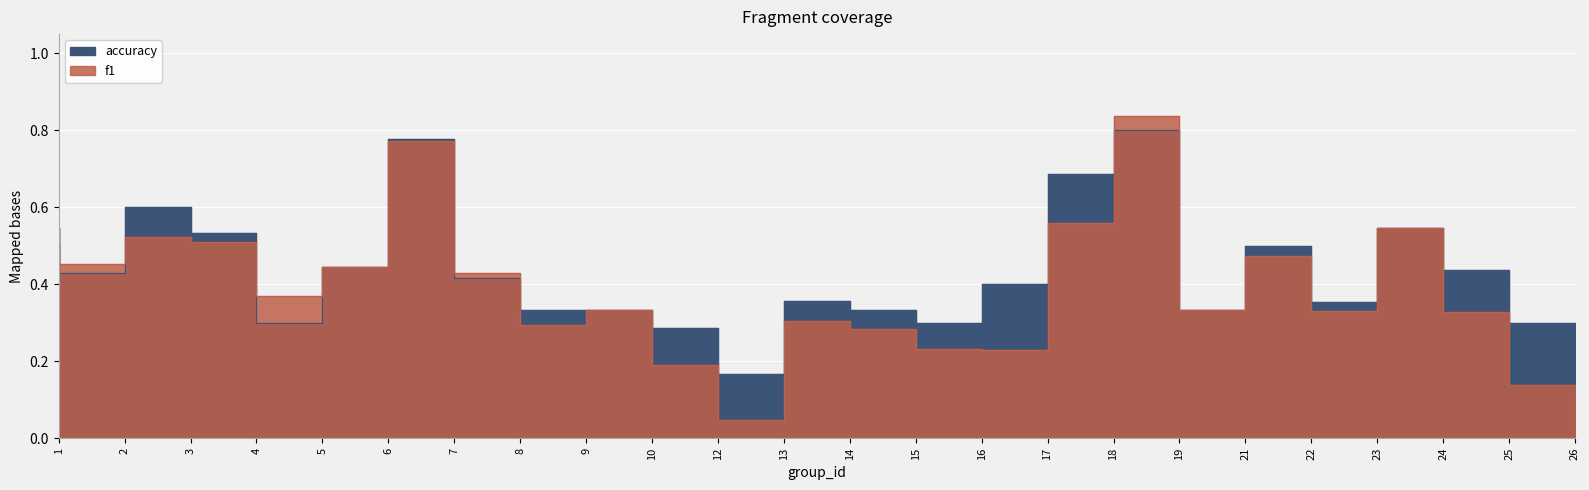

Is it true that accuracy equals 0.3 at 24?

False